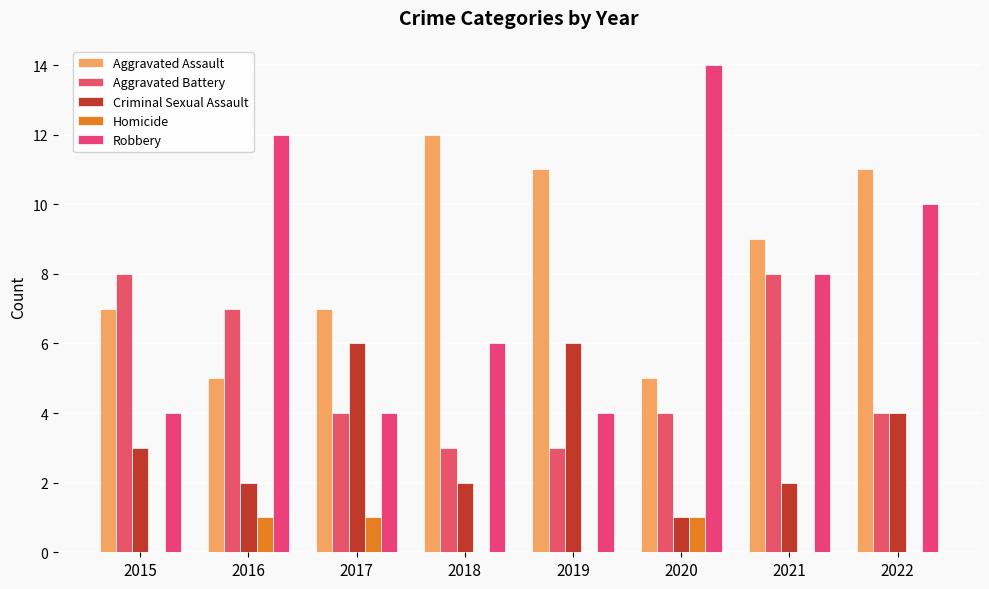

At 2017, list the series in order from largest to smallest.

Aggravated Assault, Criminal Sexual Assault, Aggravated Battery, Robbery, Homicide